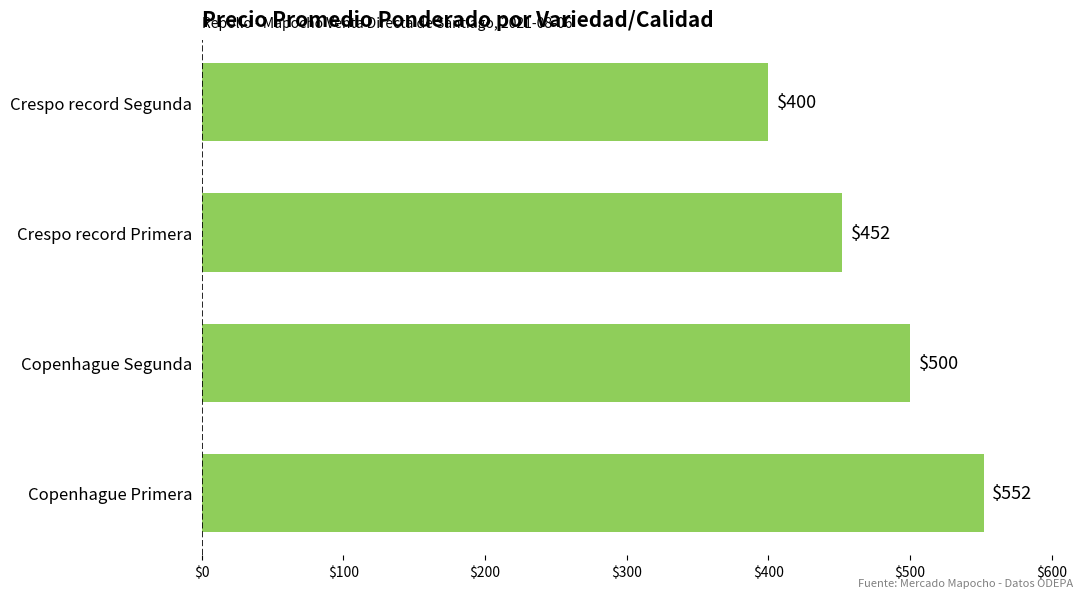

What is the approximate value at Copenhague Segunda, to the nearest 5?

500